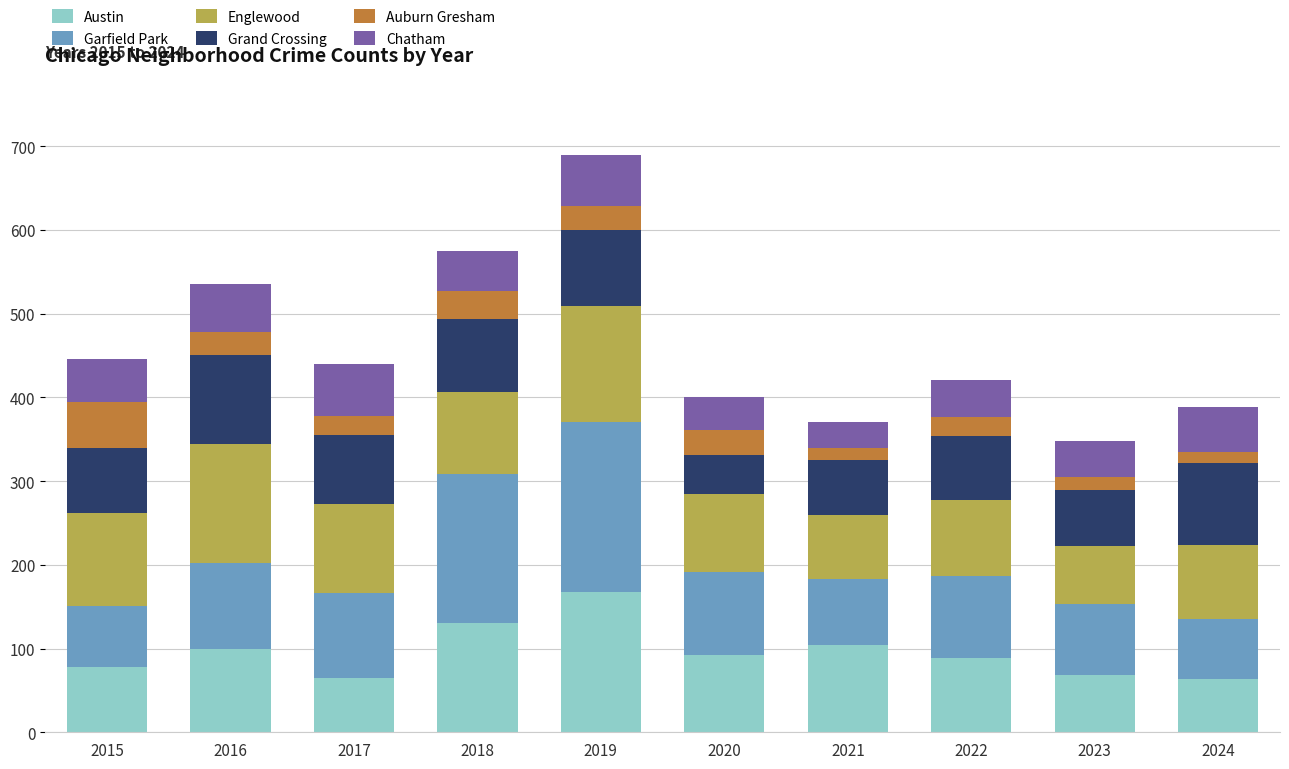

What are all the series names shown in the legend?

Austin, Garfield Park, Englewood, Grand Crossing, Auburn Gresham, Chatham